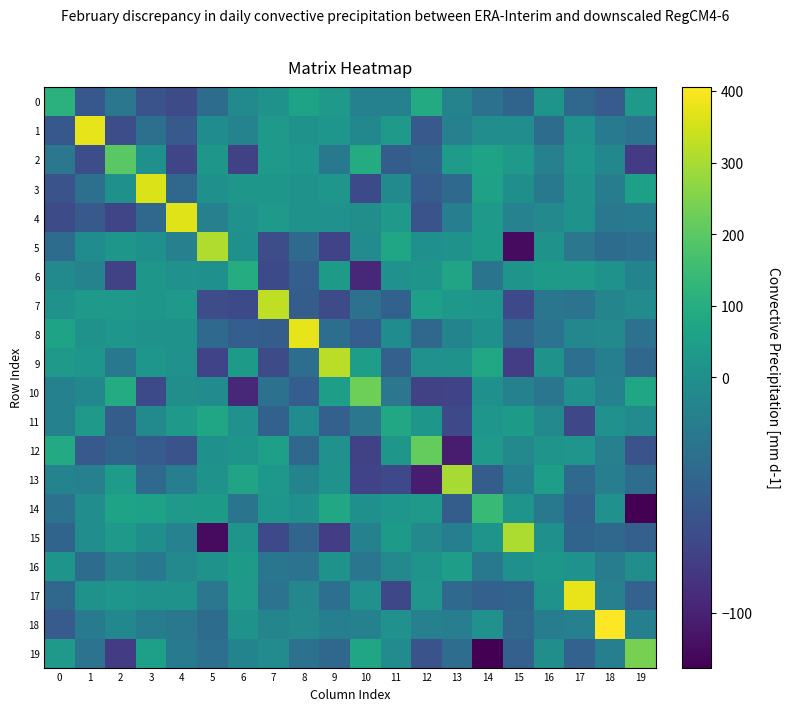

Between 3 and 13, which series saw the biggest shift?

3